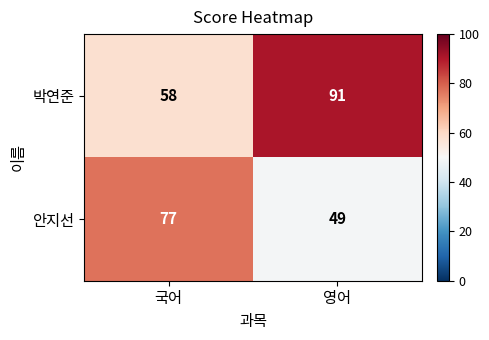

How many data points does each series have?

2